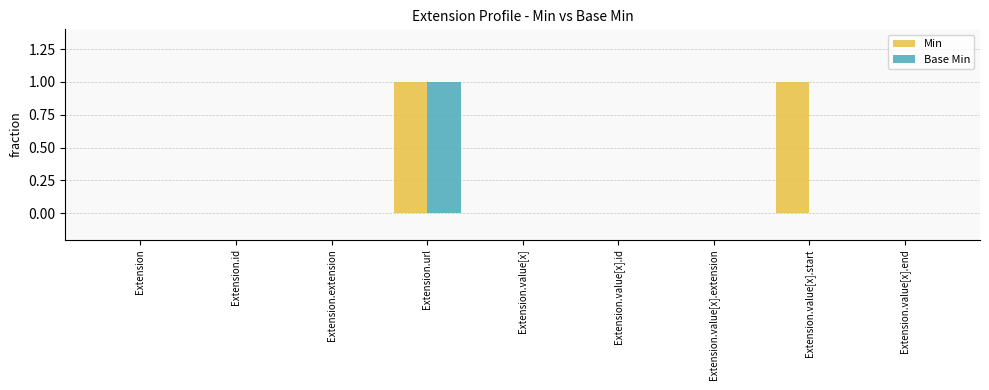

The Min series shows 0 at Extension.value[x]. True or false?

True